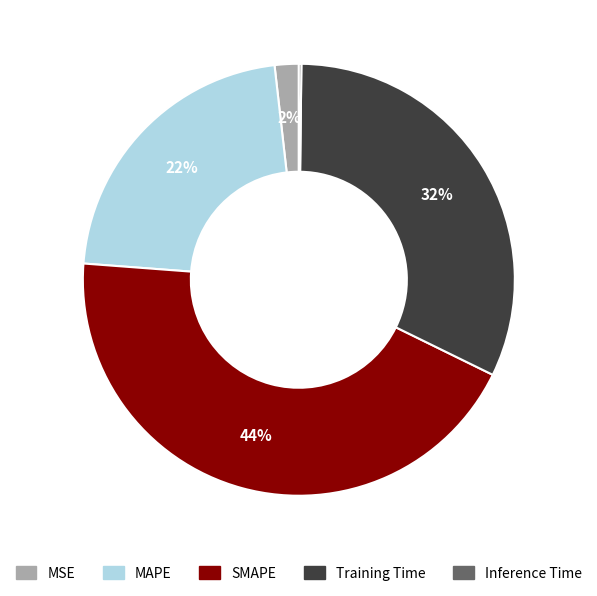

To the nearest percent, what is the difference between the Training Time and MSE slice percentages?

30%